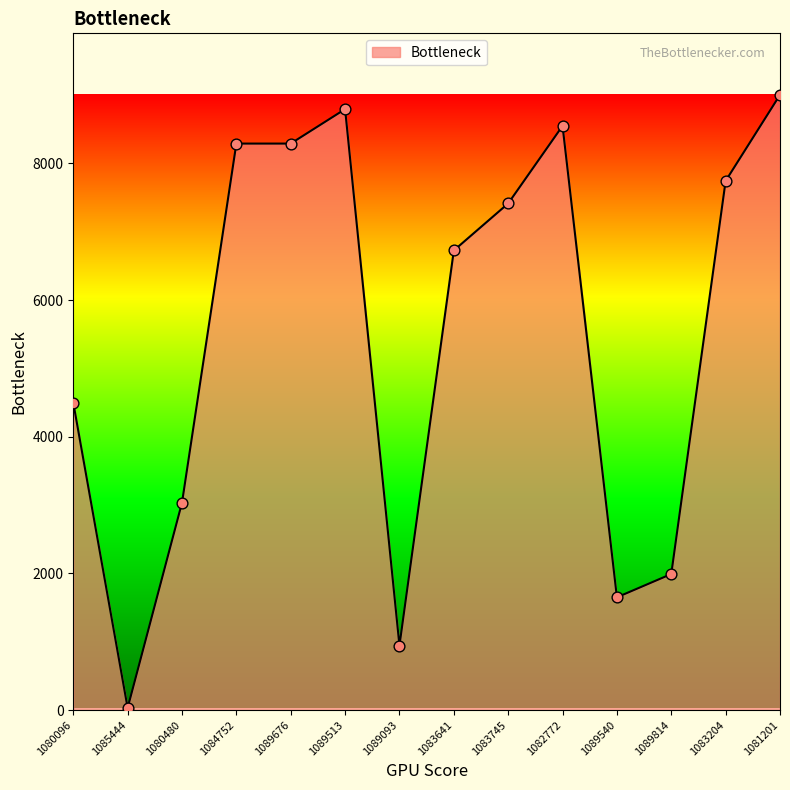

What is the ratio of the value at 1081201 to the value at 1083641?

1.3